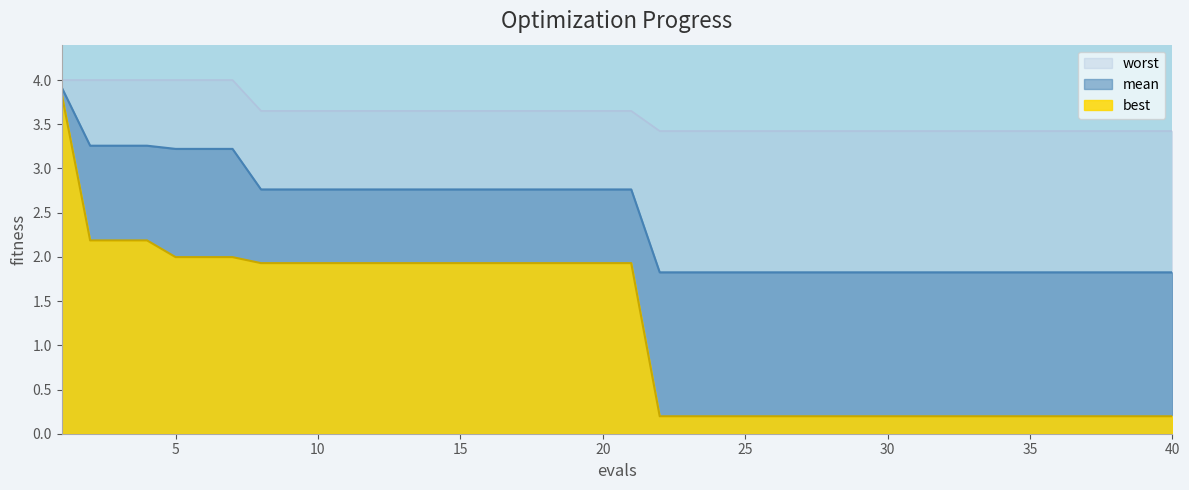

What is the value of the mean point at the 19th from the left?

2.8